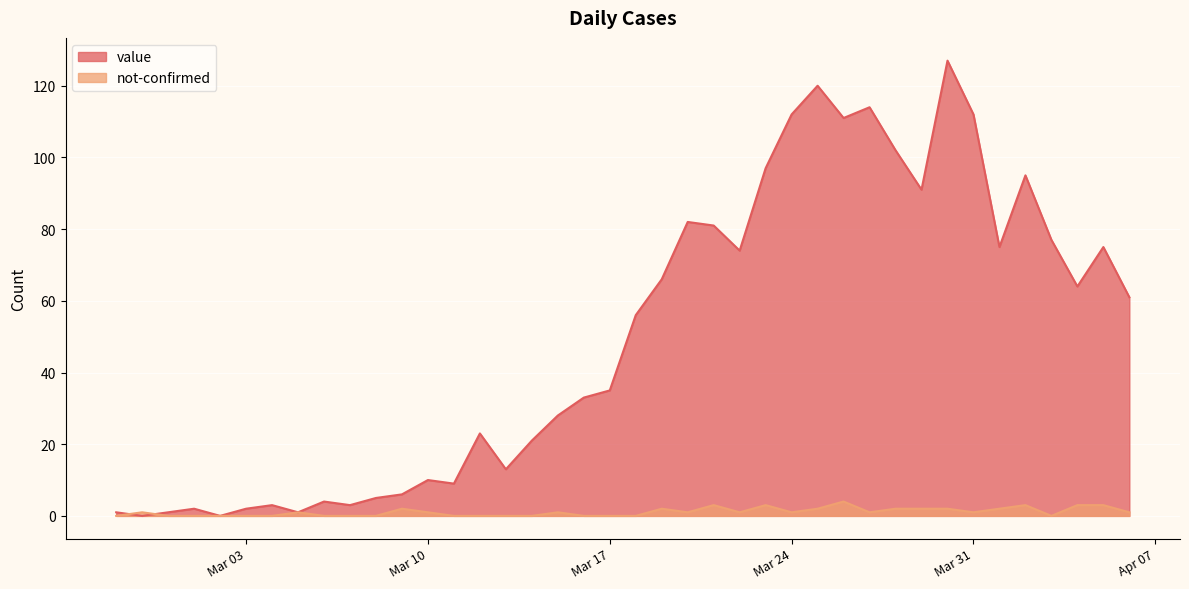

List the series in order of their peak value, lowest first.

not-confirmed, value